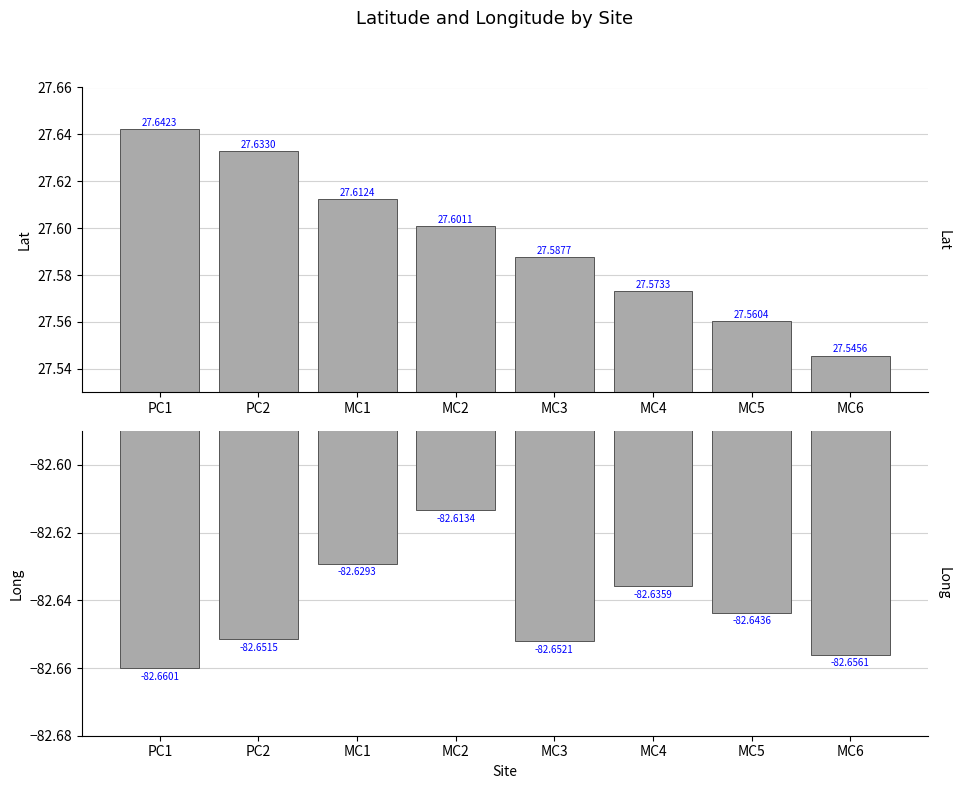

What is the value of the Long bar at the 2nd from the left?

-82.7